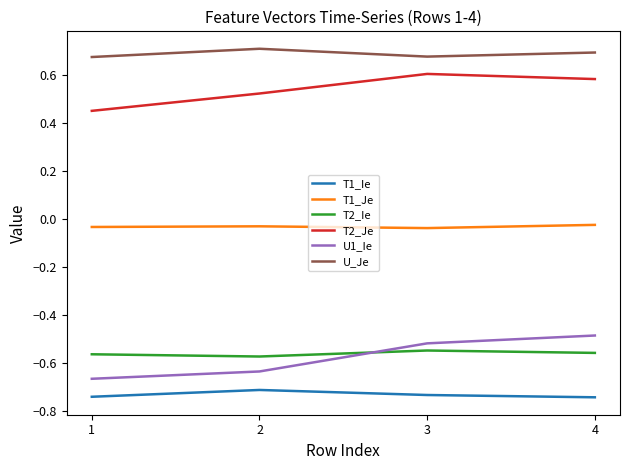

True or false: T1_Je and T1_Ie intersect in this chart.

False